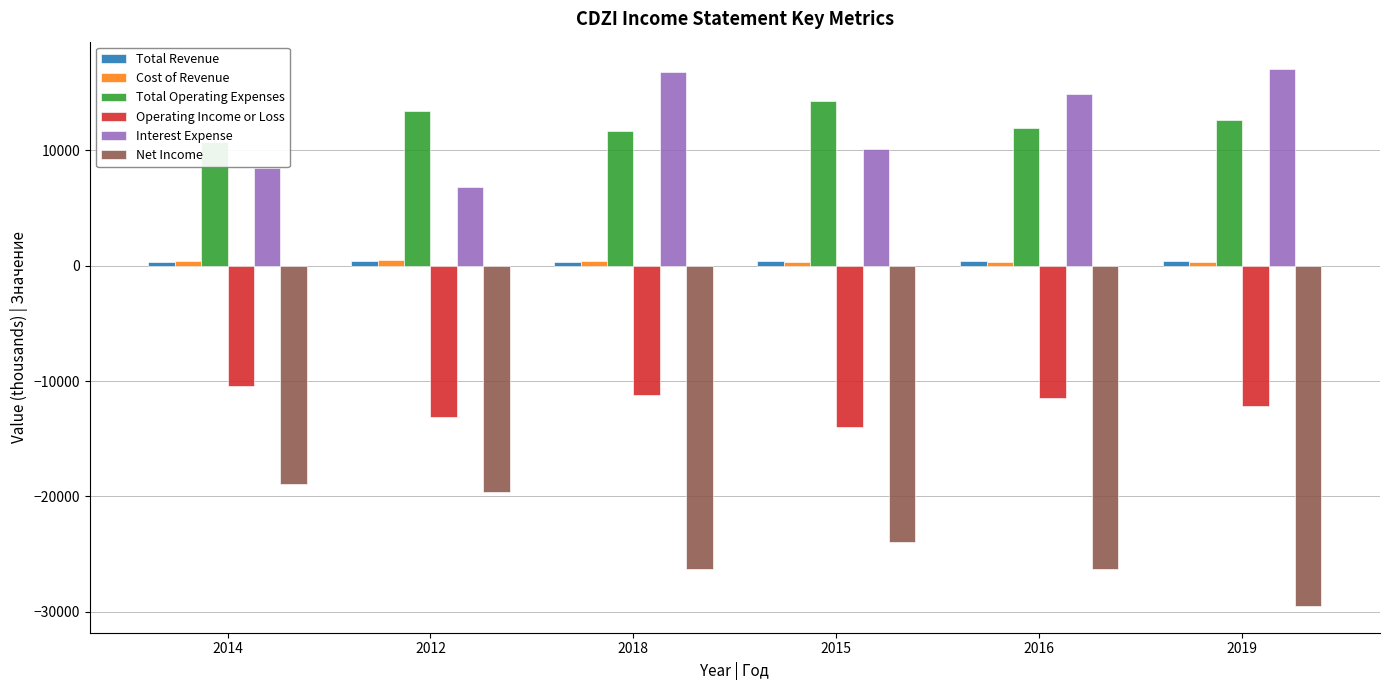

How many groups of bars are there?

6